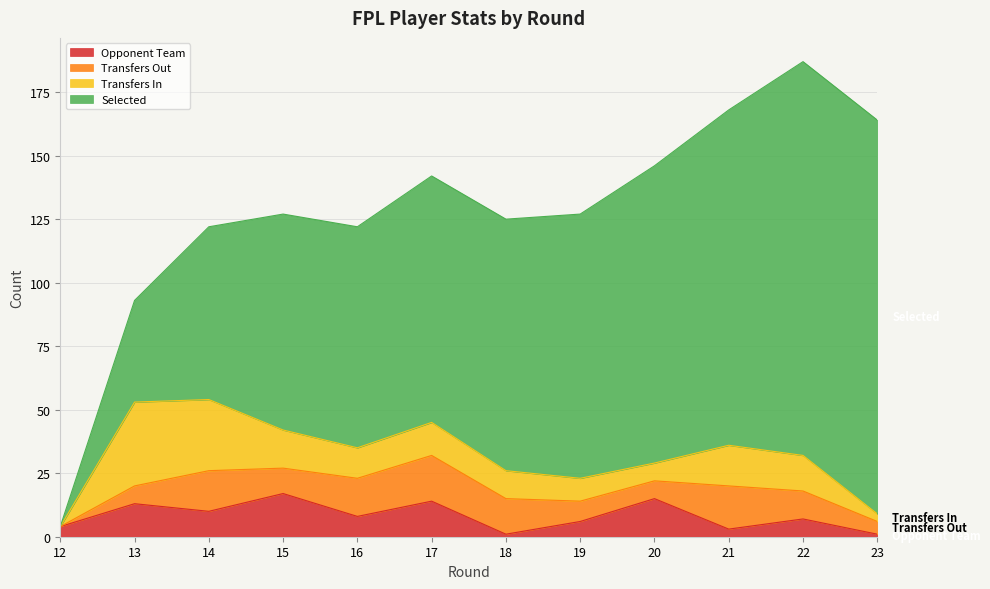

Between which two adjacent categories do opponent_team and selected first intersect?

12 and 13